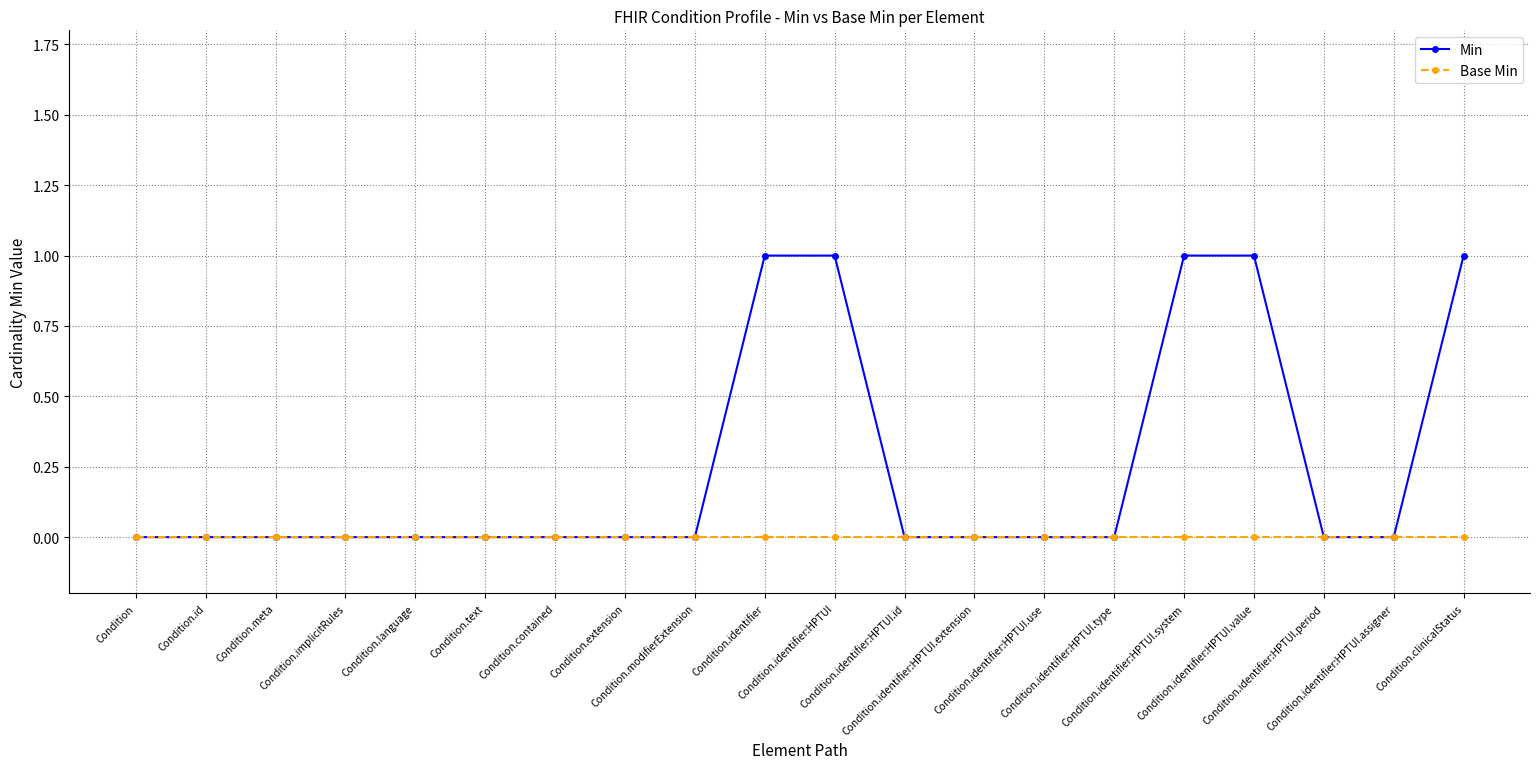

Which series has the largest total across all categories?

Min